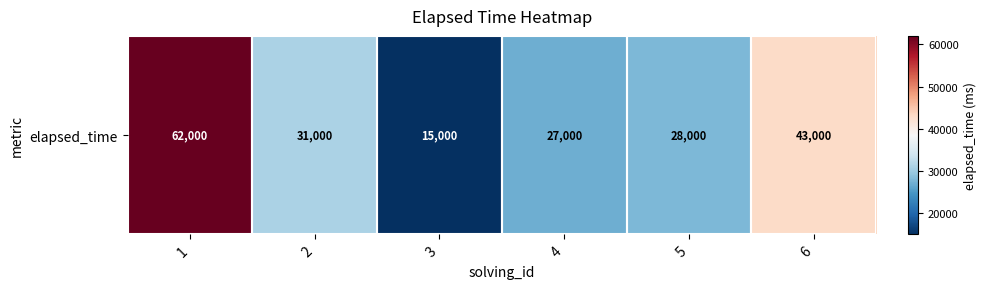

Reading right to left, list all the values displayed in this chart.

6=43000	5=28000	4=27000	3=15000	2=31000	1=62000